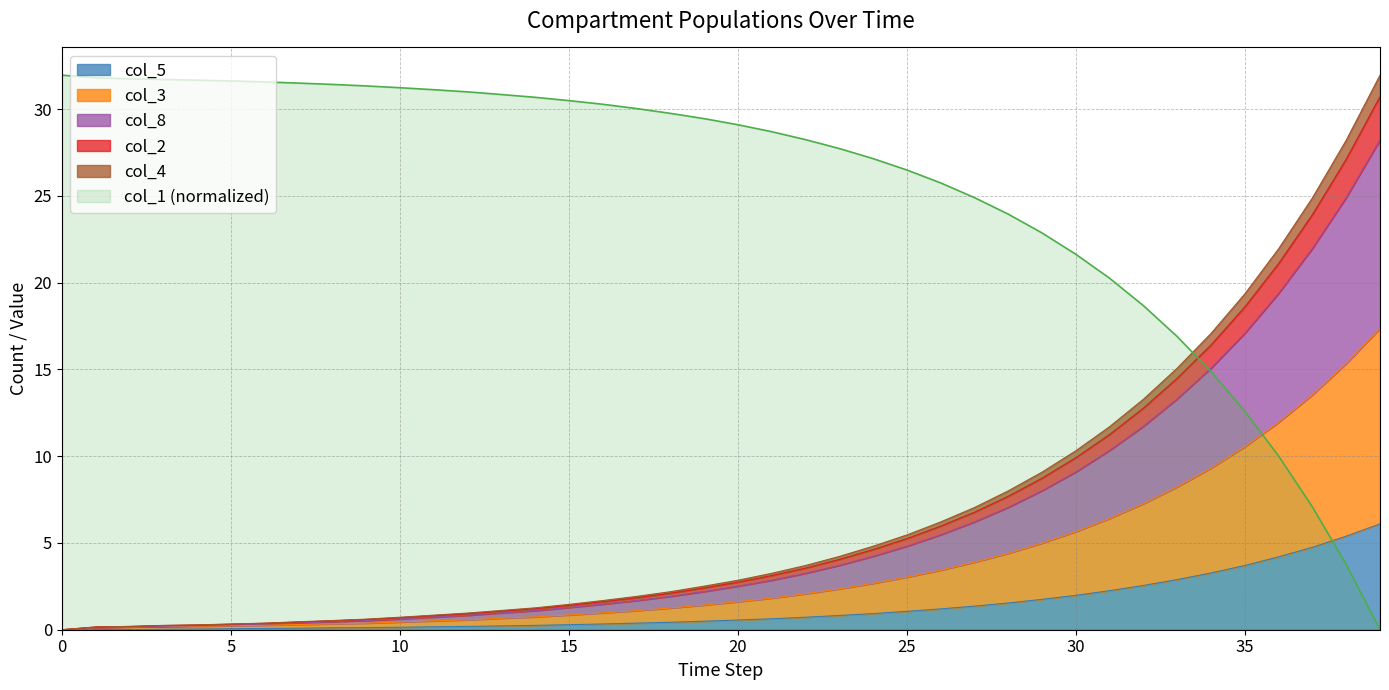

What is the value of the col_1 point at the 3rd from the left?

31.7